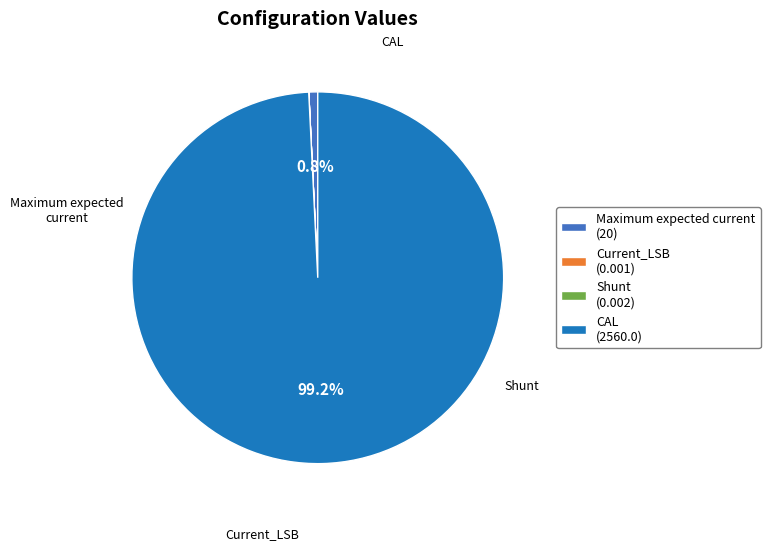

Does any single category account for the majority?

Yes